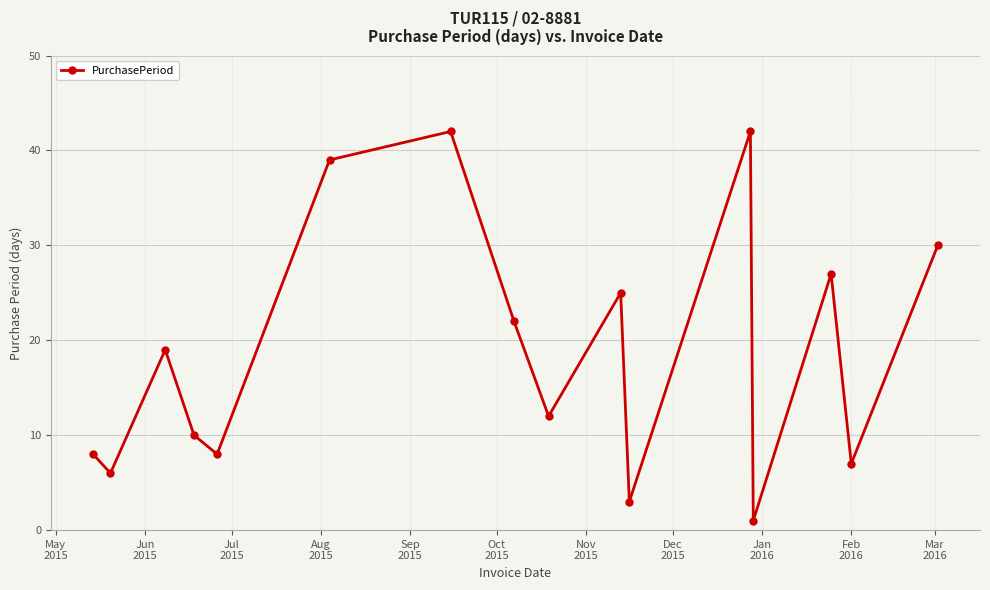

Reading left to right, what are all the values shown in this chart?

8	6	19	10	8	39	42	22	12	25	3	42	1	27	7	30